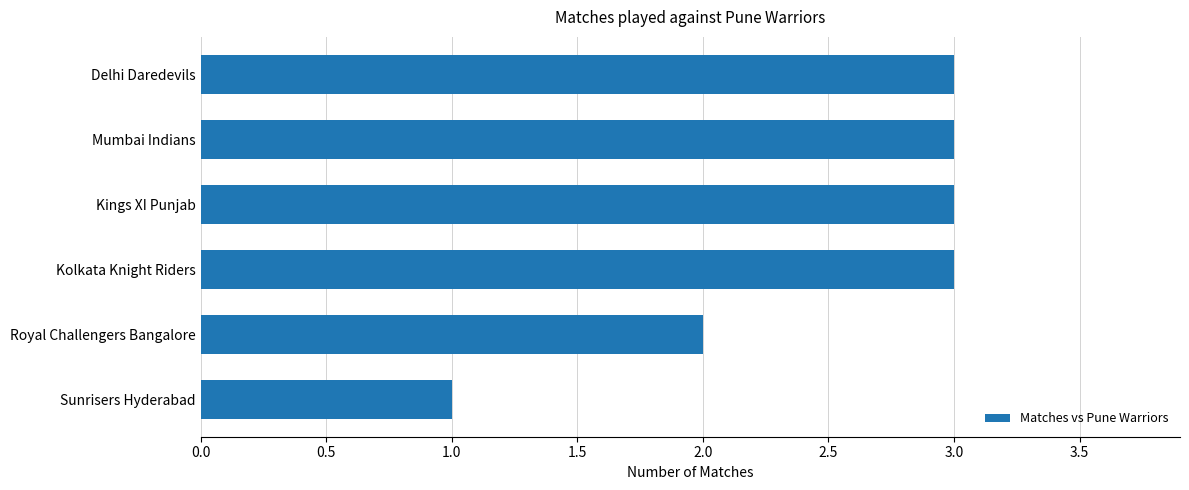

What is the sum of all values?

15